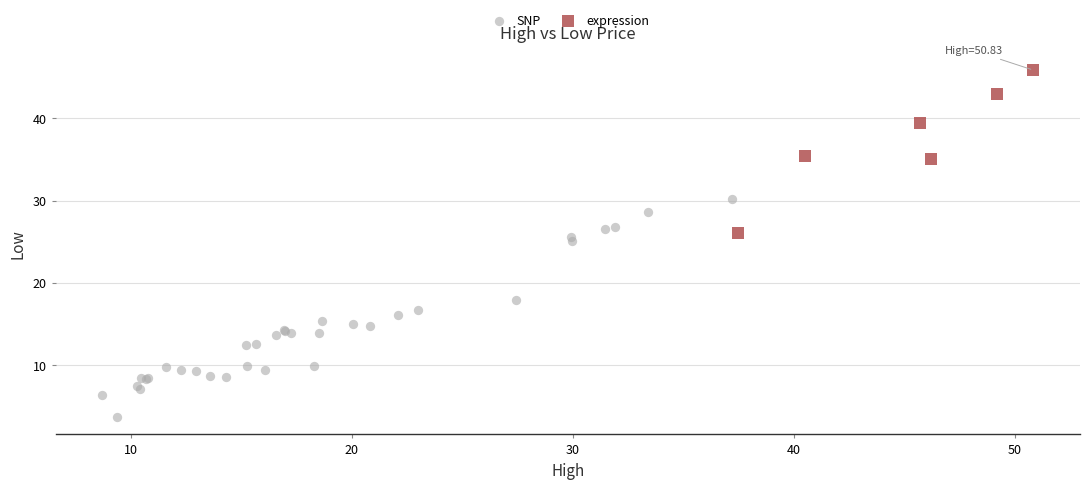

Which series has the largest Y range (max minus min)?

SNP